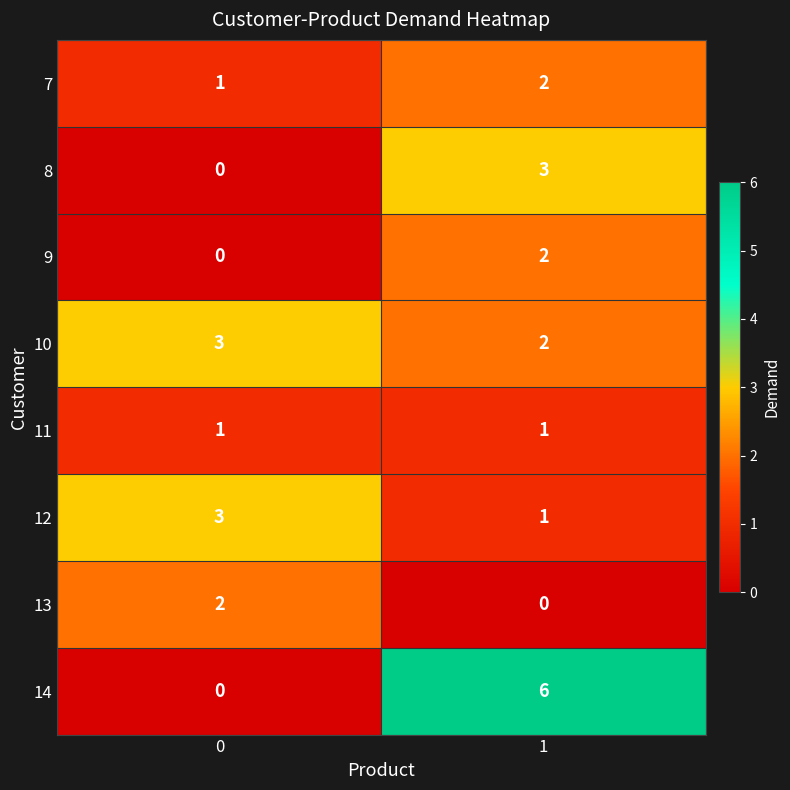

What is the spread (max minus min) of values at 0?

3